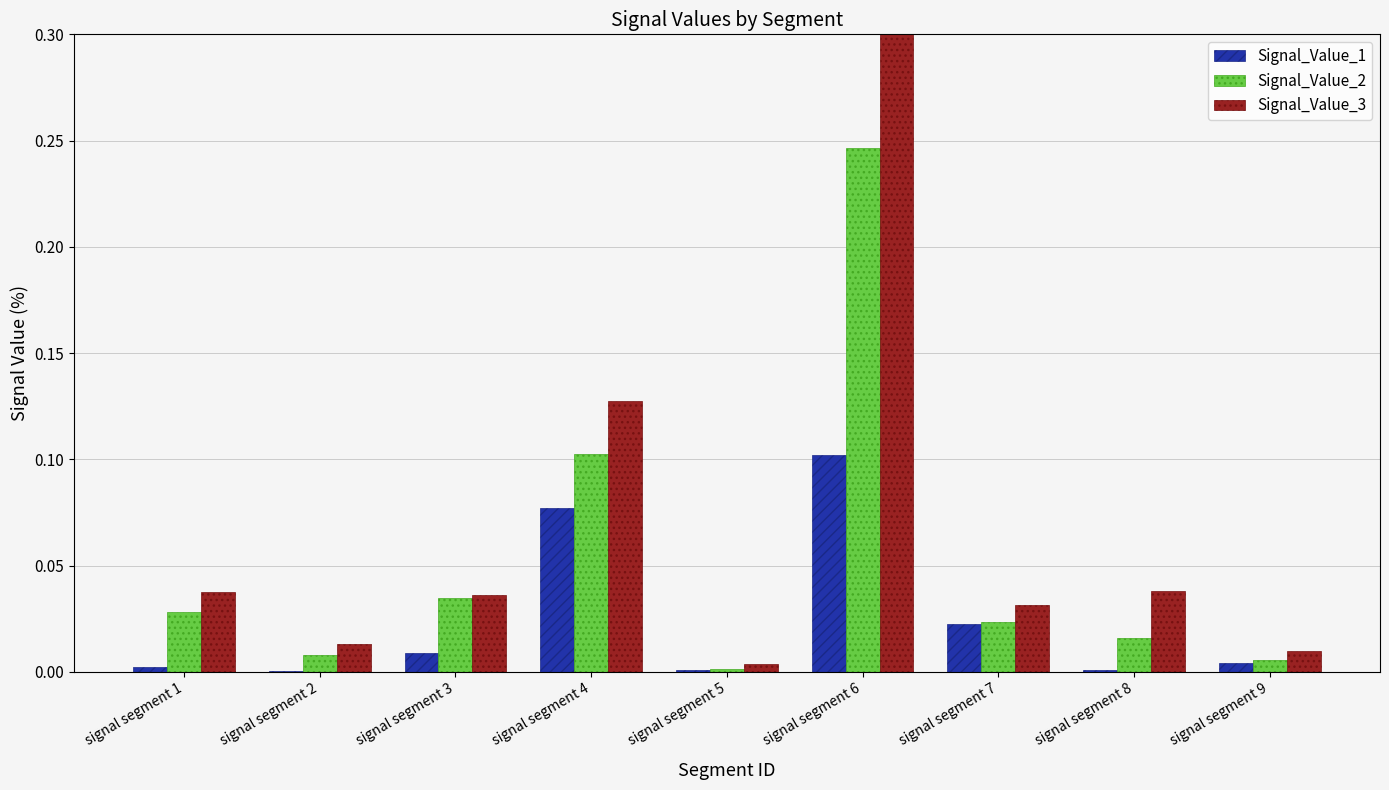

Reading left to right, extract all data points from this chart.

Signal_Value_1: 0.0	0.0	0.0	0.1	0.0	0.1	0.0	0.0	0.0
Signal_Value_2: 0.0	0.0	0.0	0.1	0.0	0.2	0.0	0.0	0.0
Signal_Value_3: 0.0	0.0	0.0	0.1	0.0	0.3	0.0	0.0	0.0